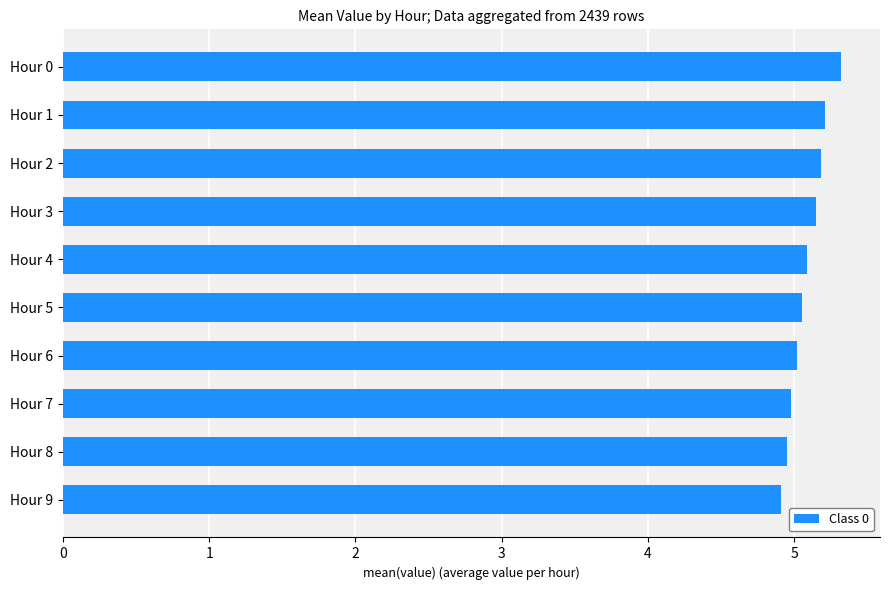

Between Hour 0 and Hour 7, which is larger?

Hour 0